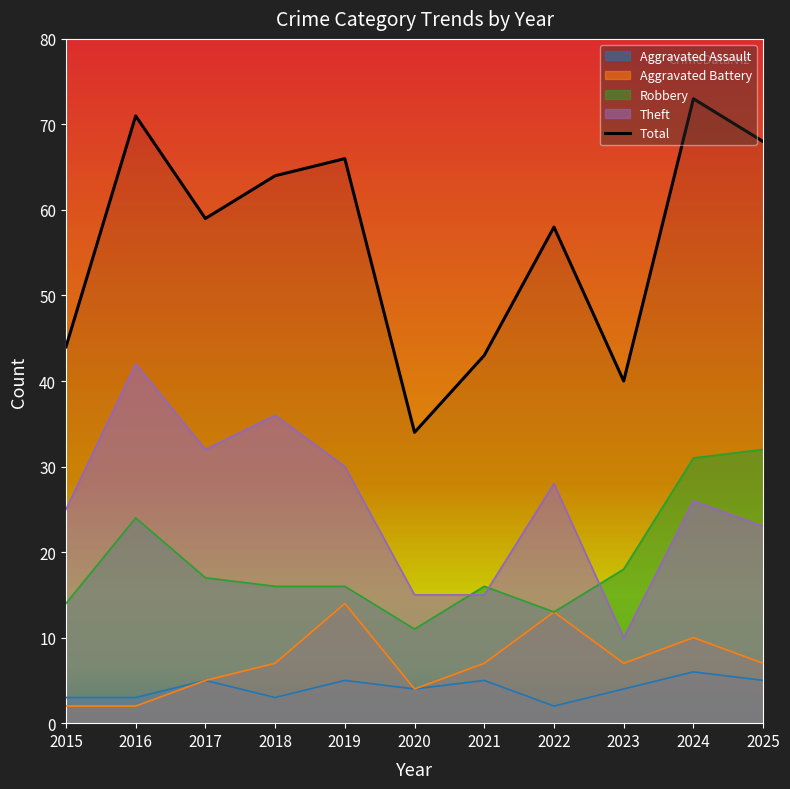

What is the value of the 7th point from the left?

43